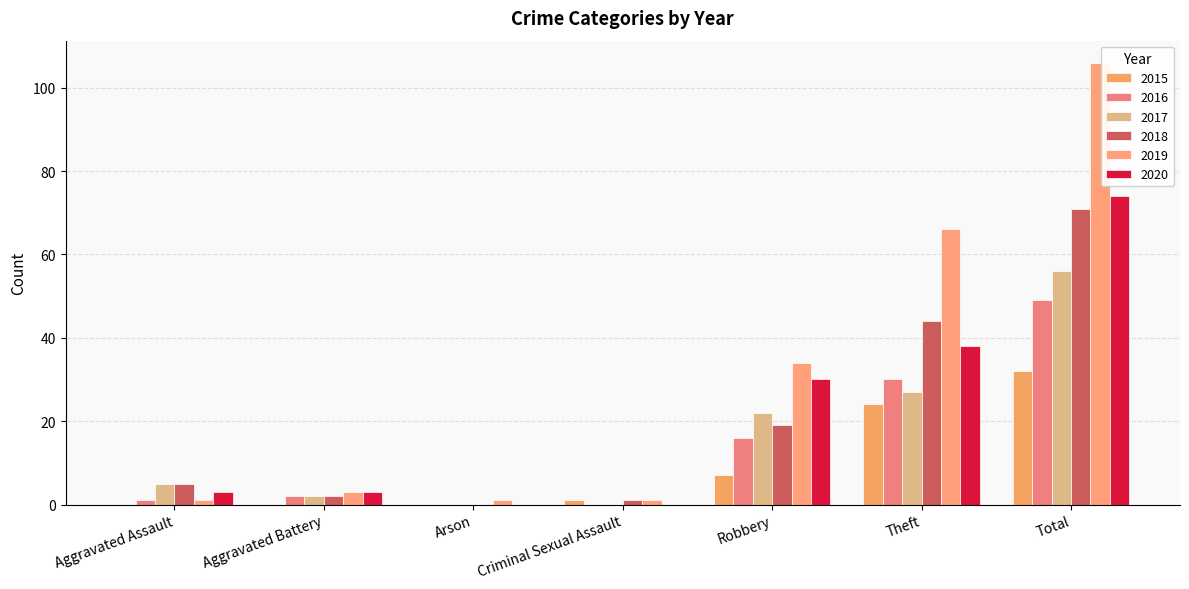

How many data points does each series have?

7